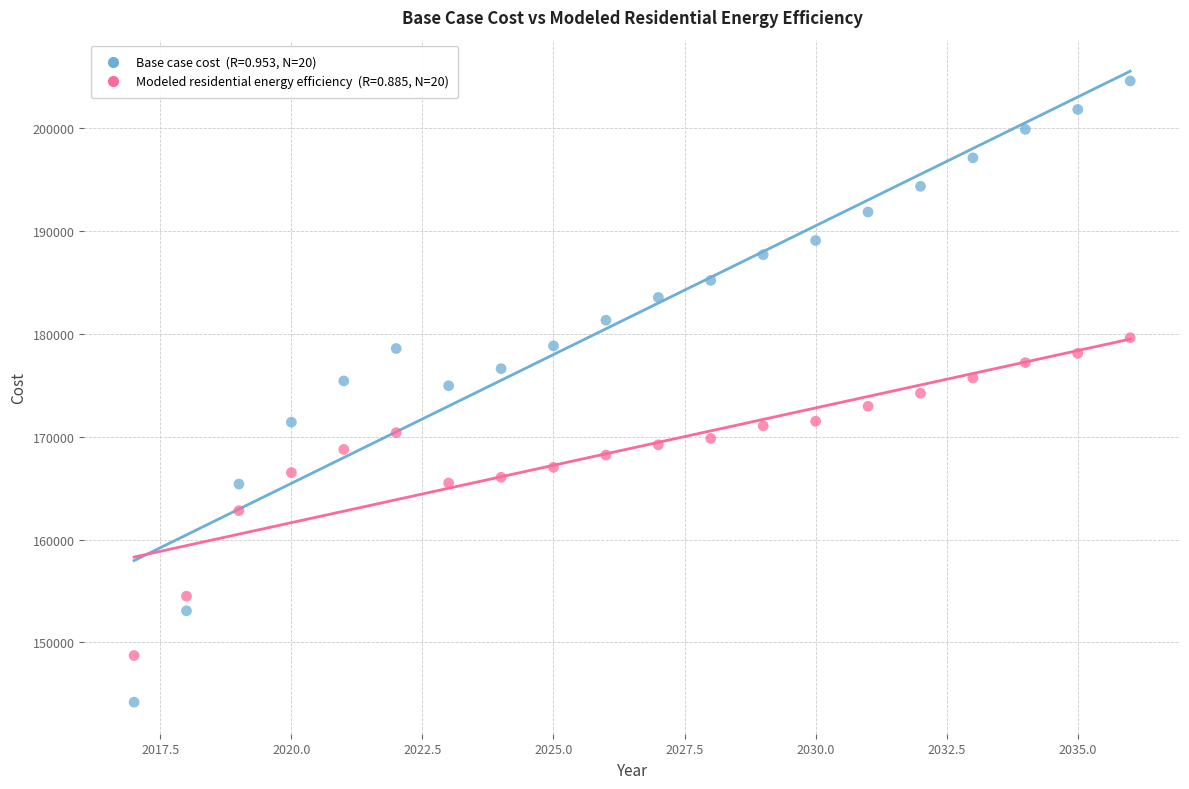

Across all data points, what is the range of X values (max minus min)?

19.0